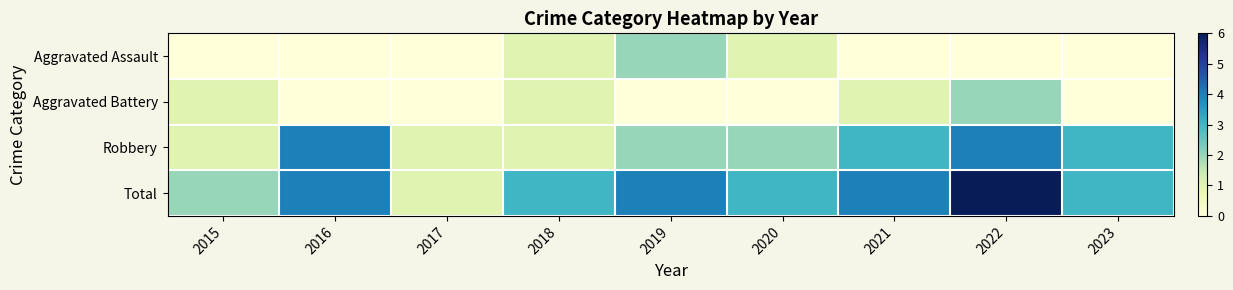

Rank the series by their maximum value, from lowest to highest.

Aggravated Assault, Aggravated Battery, Robbery, Total